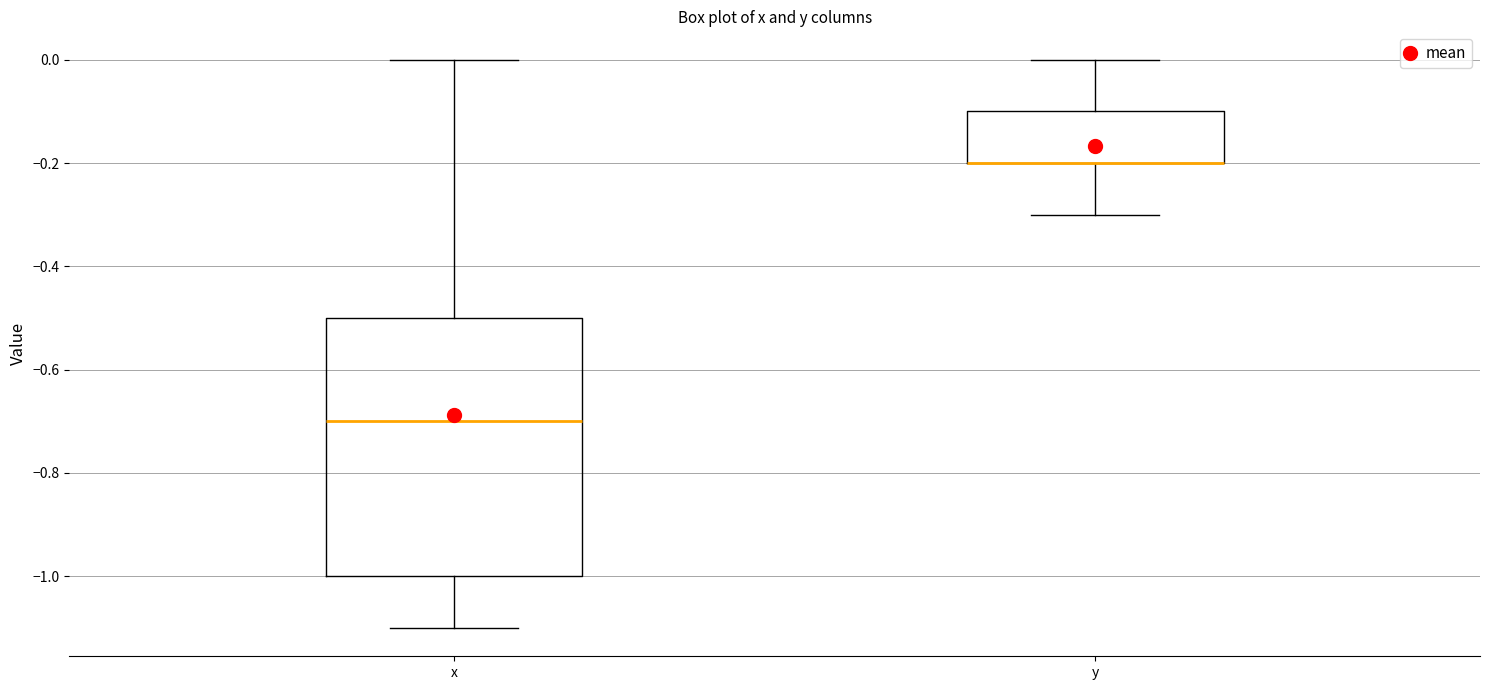

Reading left to right, read every box against the y-axis: the position of its median line, the range the box covers, and the ends of its whiskers. The values are not printed on the chart, so give them approximately, as read against the axis.

x: median -0.7, box -1.0 to -0.5, whiskers -1.1 to 0.0
y: median -0.2 (drawn on the box's lower edge), box -0.2 to -0.1, whiskers -0.3 to 0.0